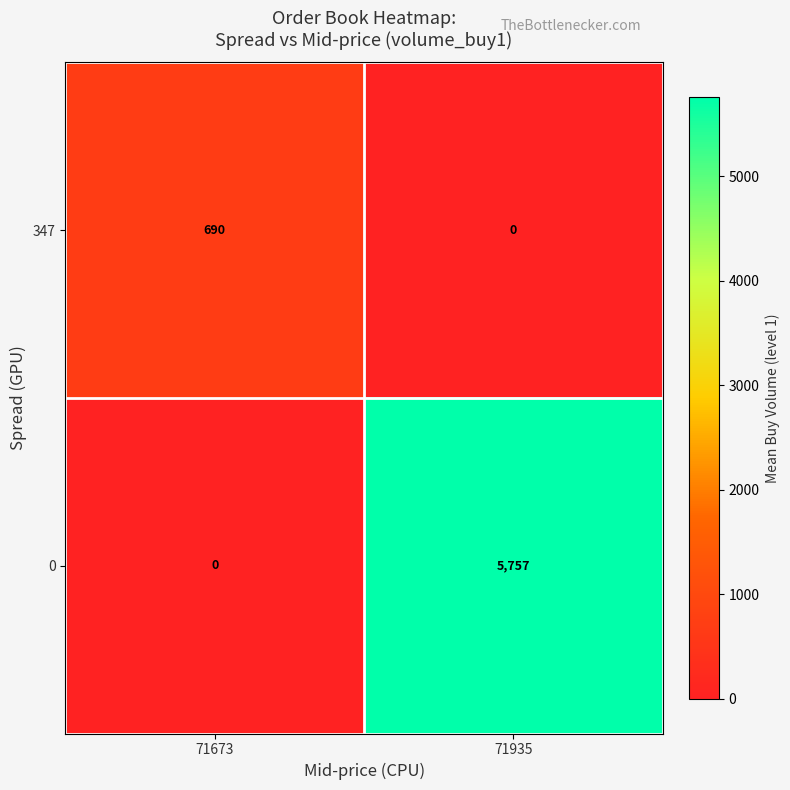

How many categories are shown in the chart?

2